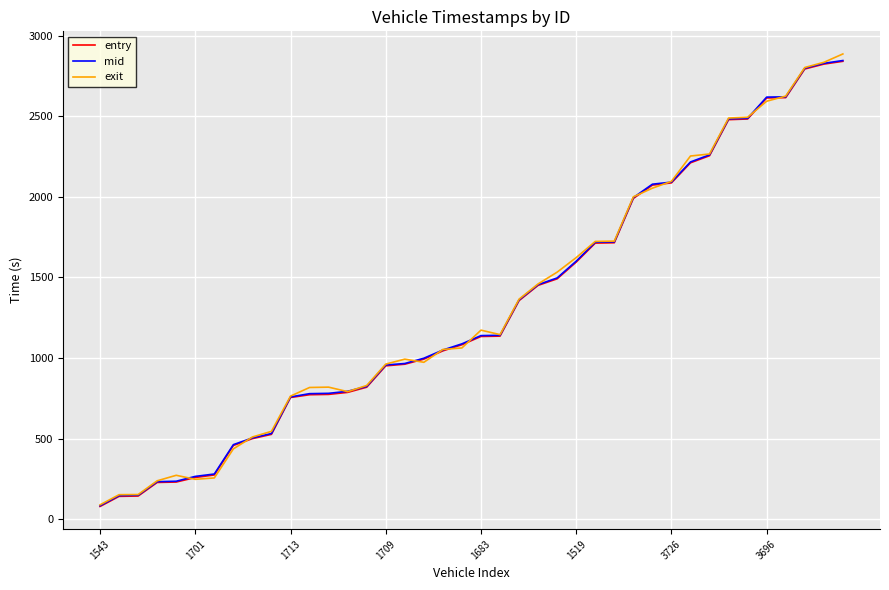

Count the number of categories in the chart.

40